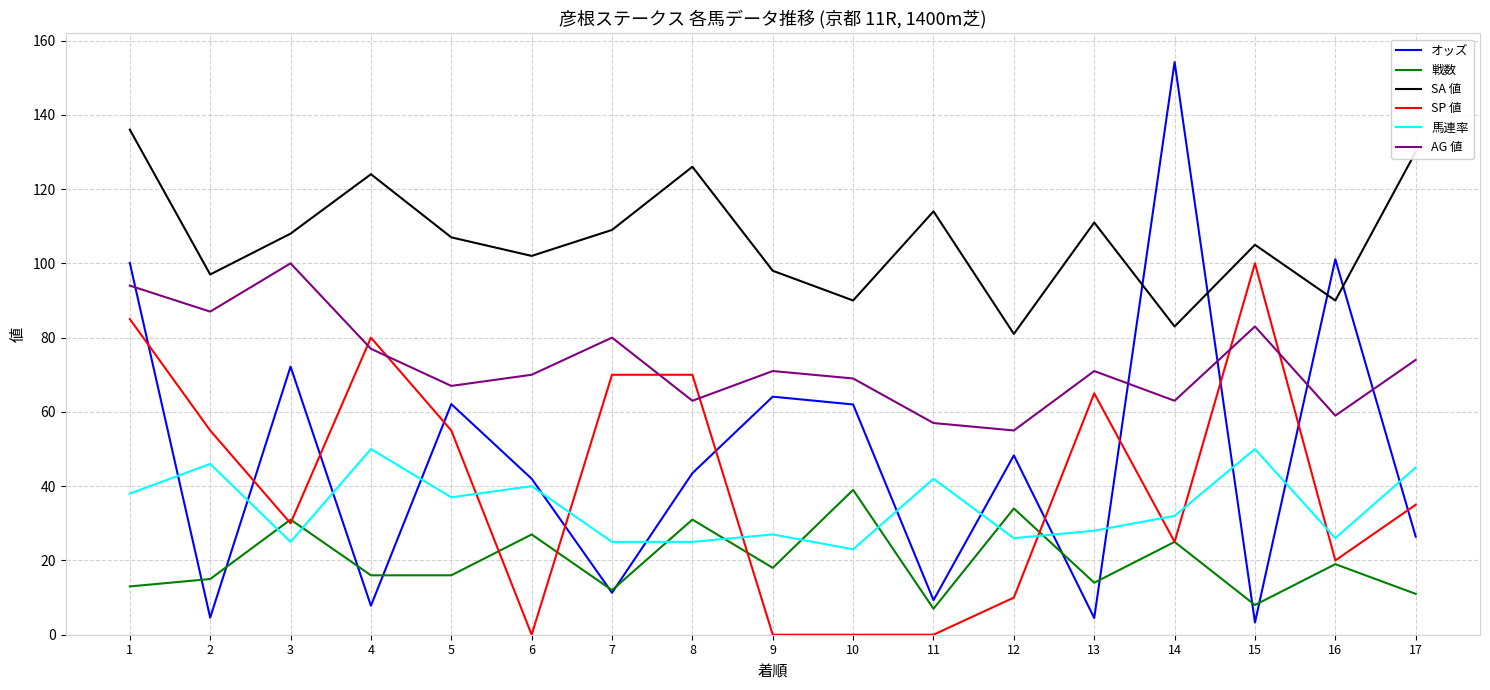

What is the greatest value displayed?

154.2